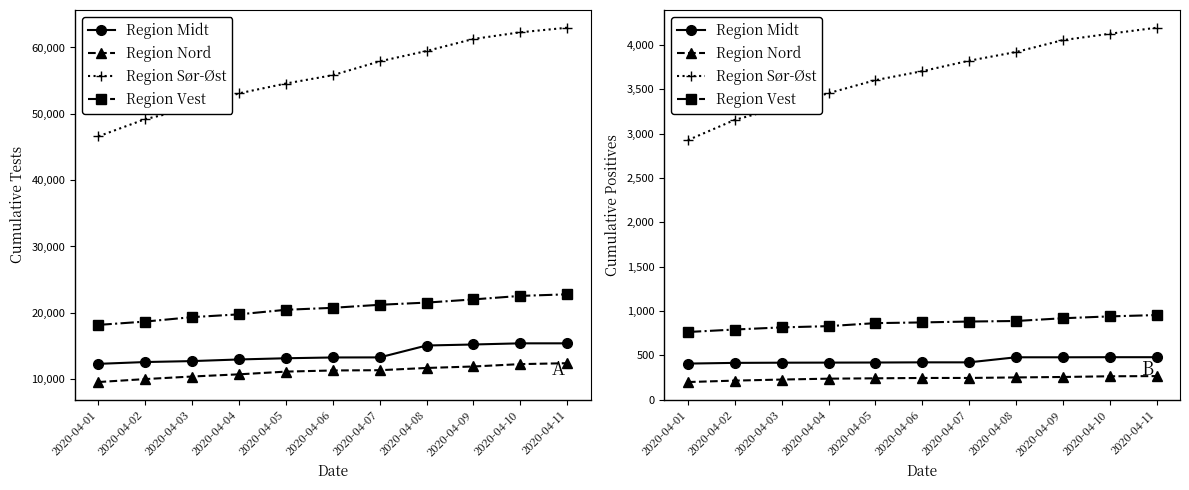

Where is Region Nord nearest to the value 232?

2020-04-03